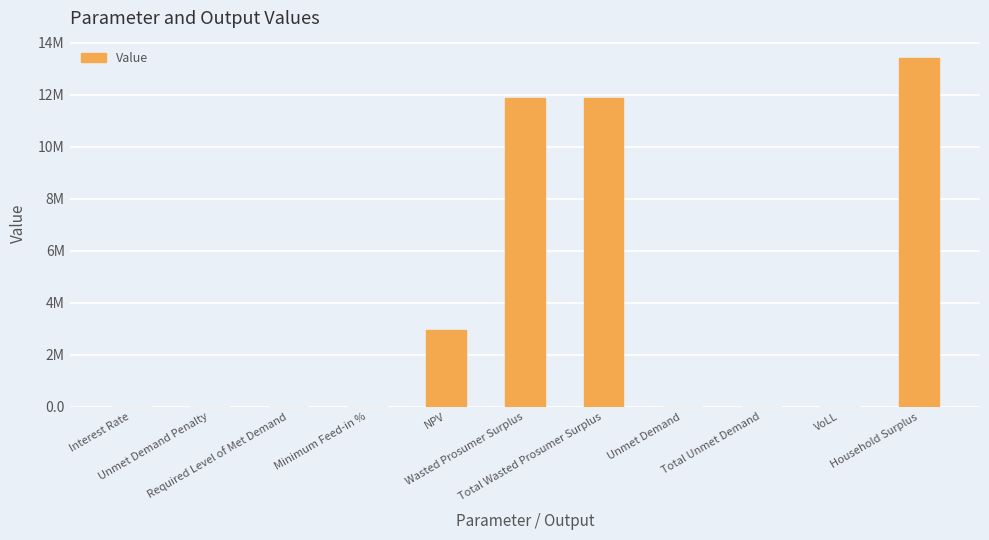

Where does the data first go above 4444?

NPV